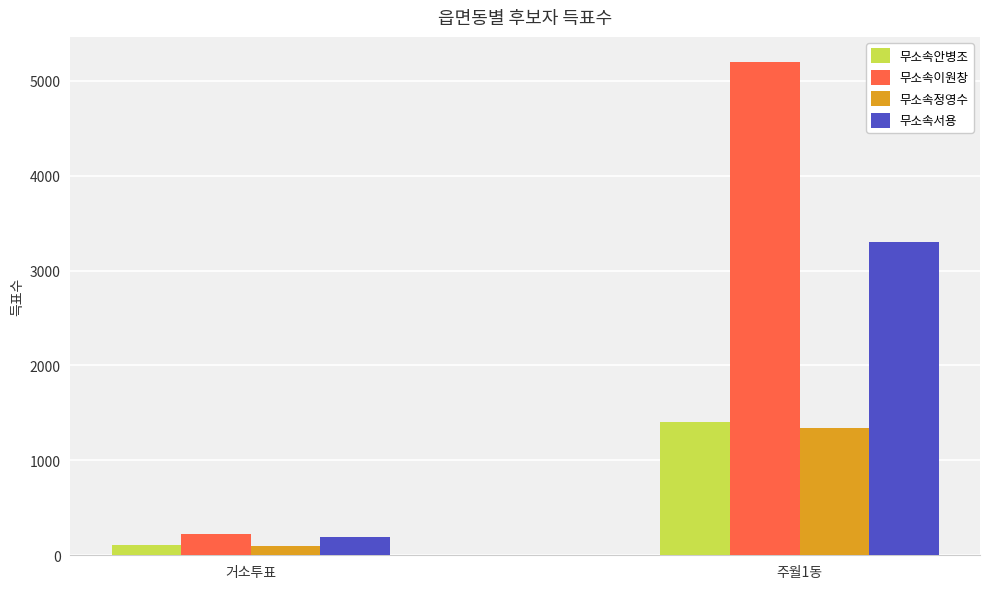

How many groups of bars are there?

2